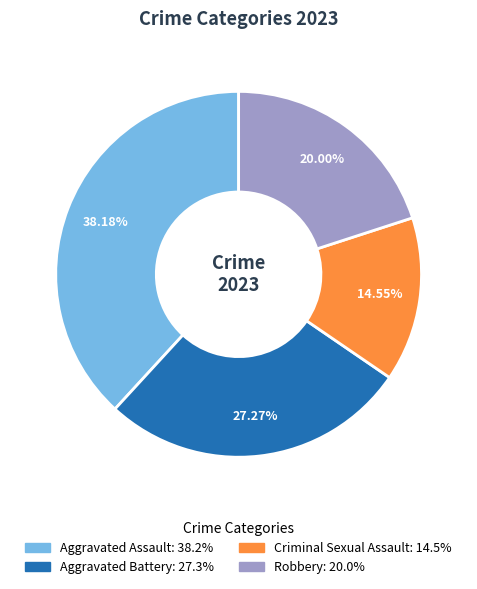

To the nearest percent, what portion does Aggravated Assault represent?

38%